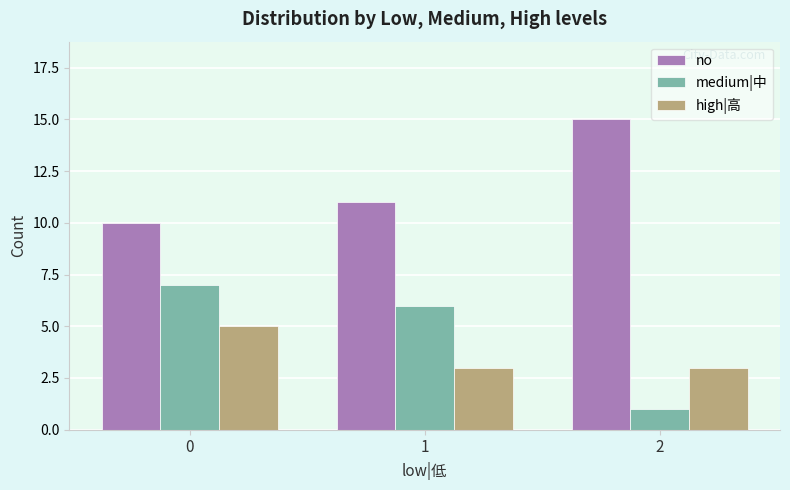

What is the highest value of the high|高 series?

5